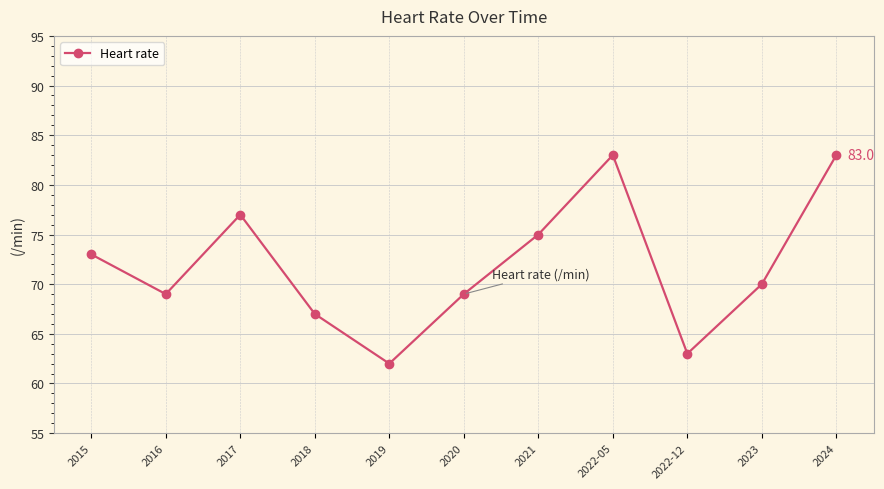

What is the label of the 3rd point from the left?

2017